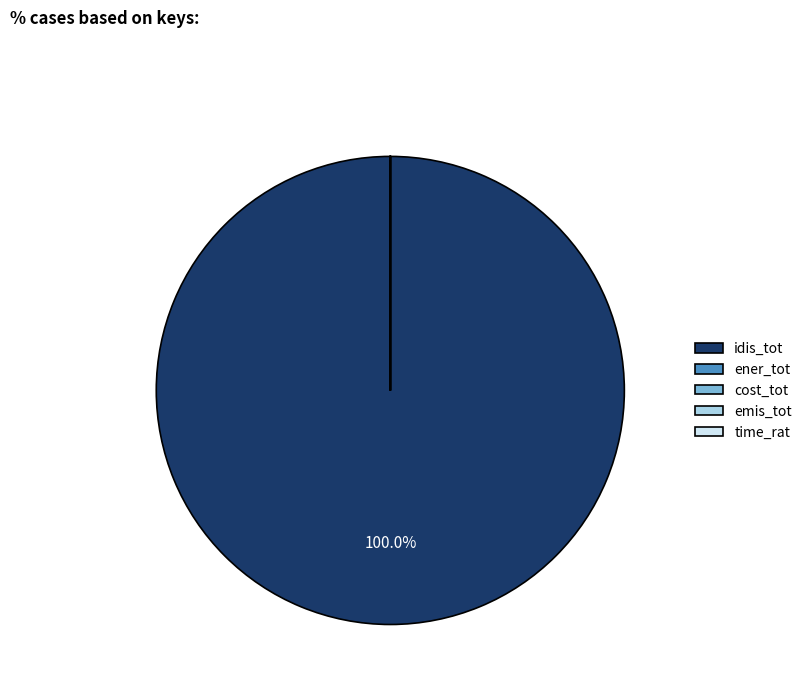

Which category has the biggest portion of the pie?

idis_tot